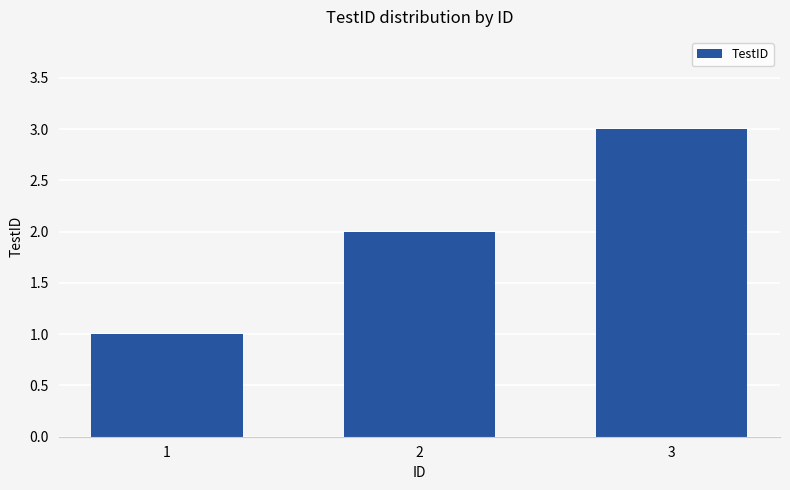

Are the bars horizontal?

No